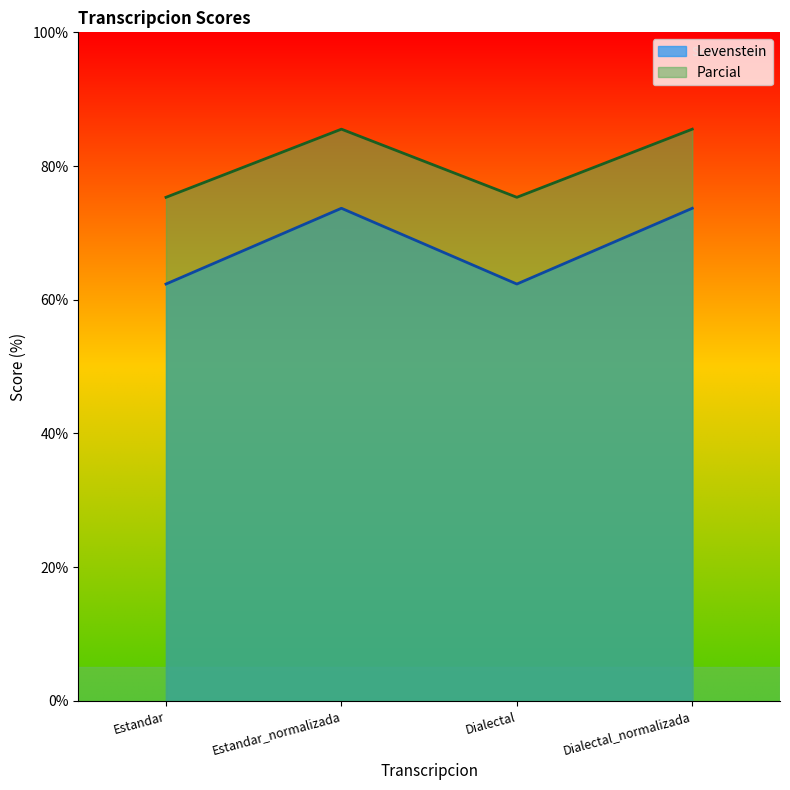

What is the label of the 2nd point from the left?

Estandar_normalizada